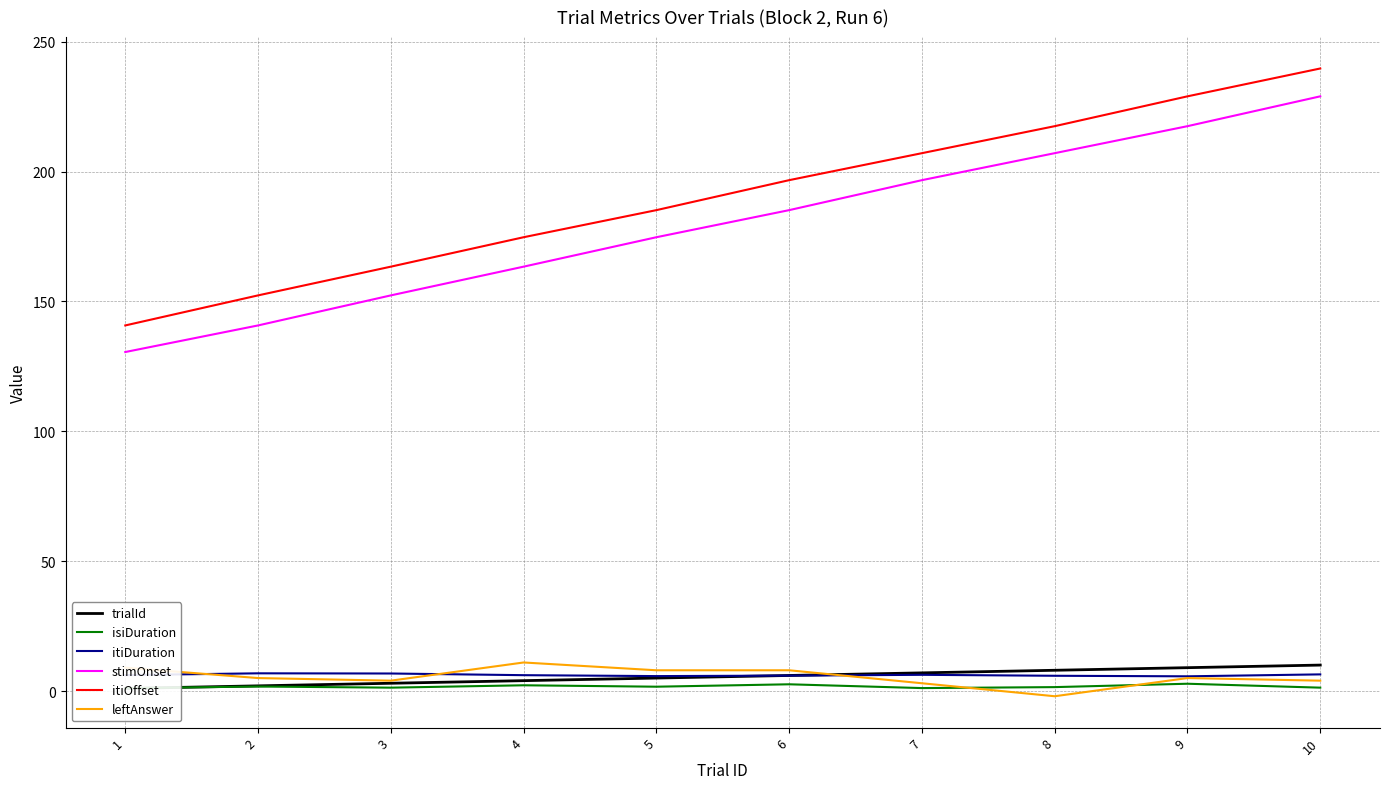

At which category is the sum across all series the highest?

10